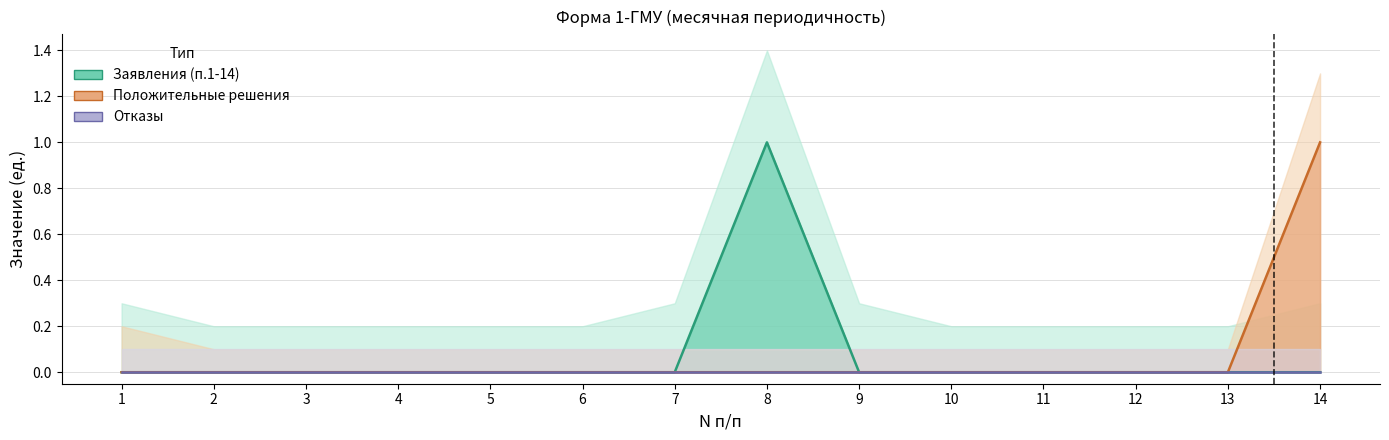

Count the Заявления (п.1-14) values in the range 0 to 1.

14